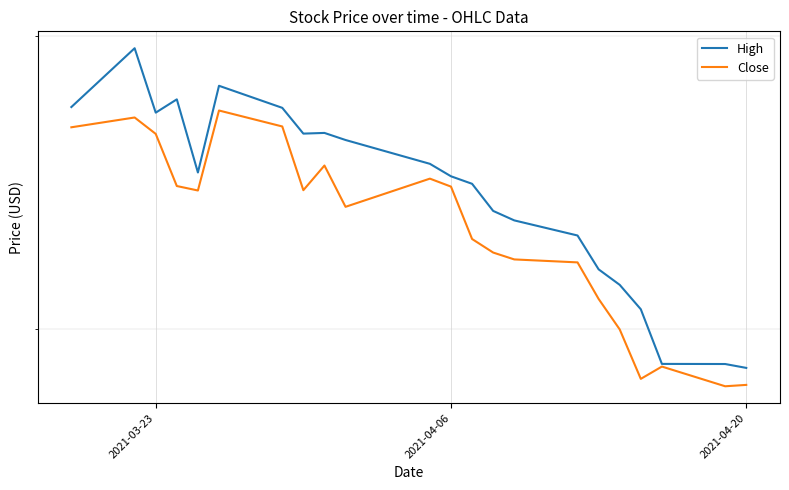

What is the spread (max minus min) of values at 2021-04-06?

0.3